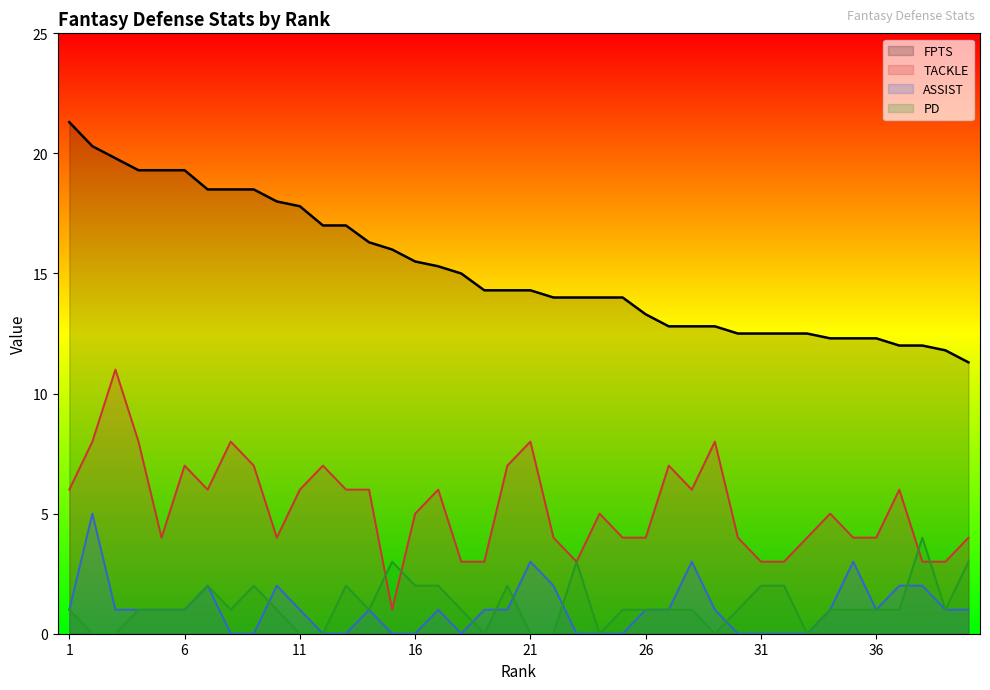

How many lines are shown in the chart?

4